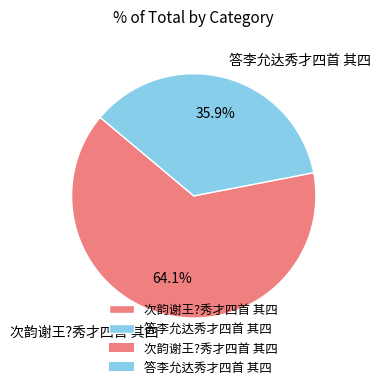

The 次韵谢王?秀才四首 其四 slice represents 52% of the pie. True or false?

False